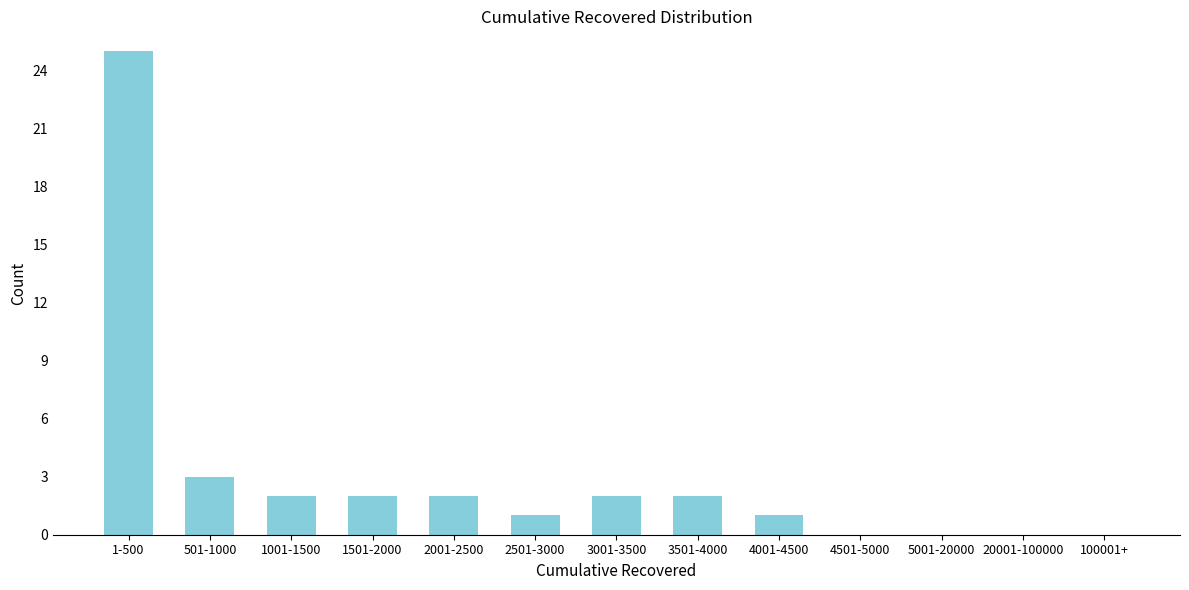

Reading left to right, extract all data points from this chart.

1-500=25	501-1000=3	1001-1500=2	1501-2000=2	2001-2500=2	2501-3000=1	3001-3500=2	3501-4000=2	4001-4500=1	4501-5000=0	5001-20000=0	20001-100000=0	100001+=0